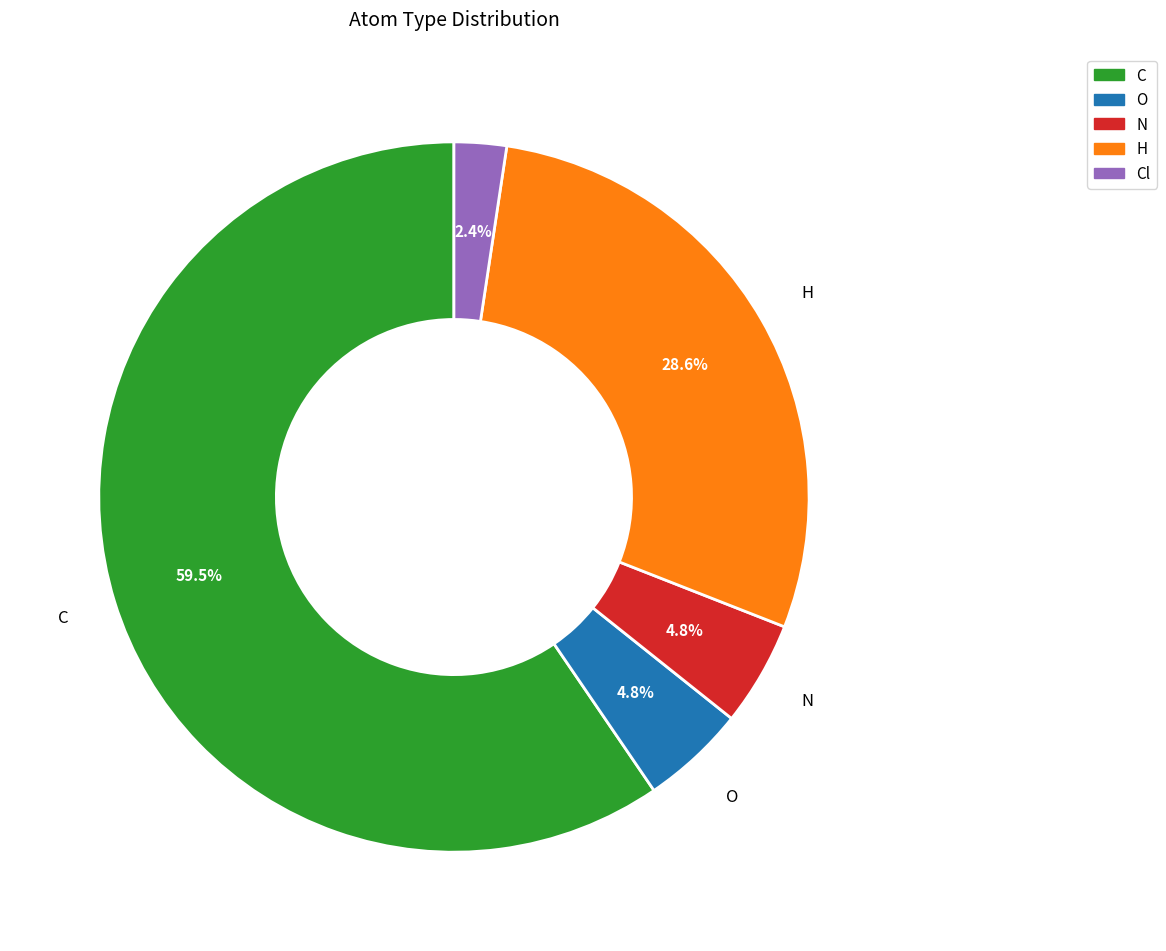

Does any single category account for the majority?

Yes